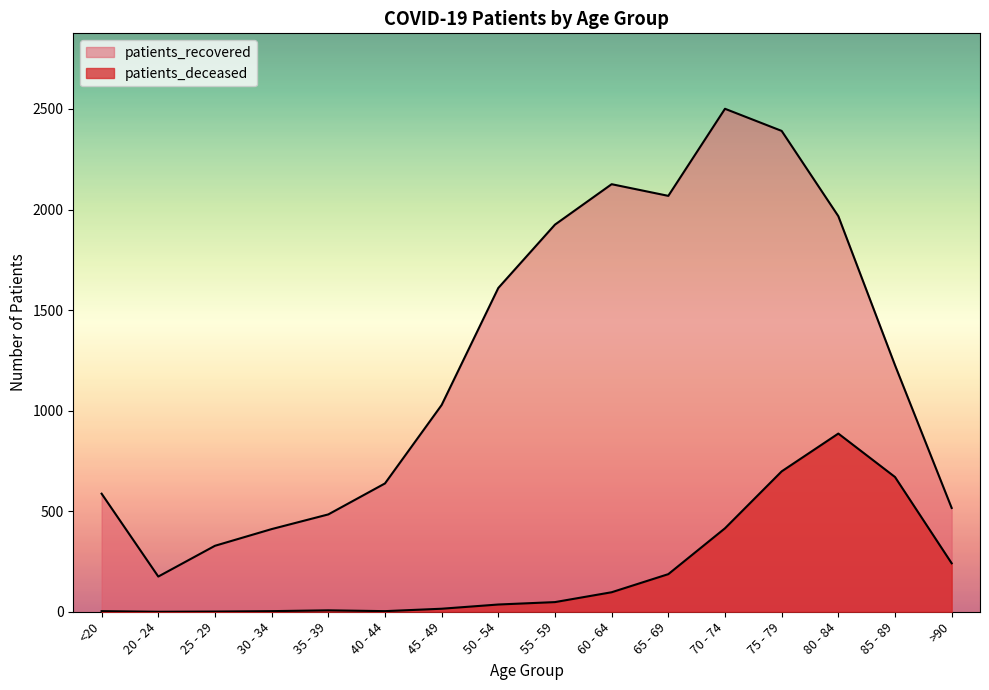

At which category does the chart reach its minimum across all series?

20 - 24